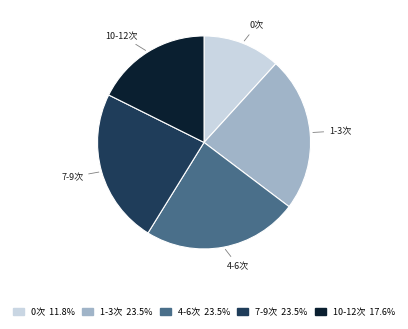

Is there any slice that represents more than half of the pie?

No